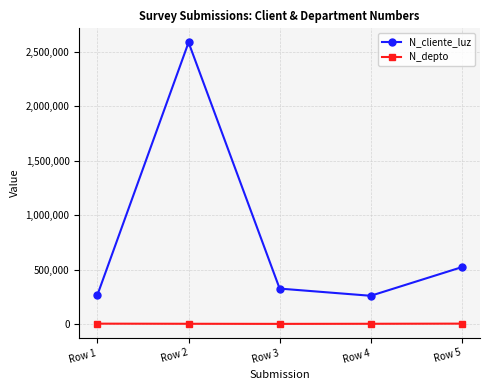

Which series has the largest total across all categories?

N_cliente_luz